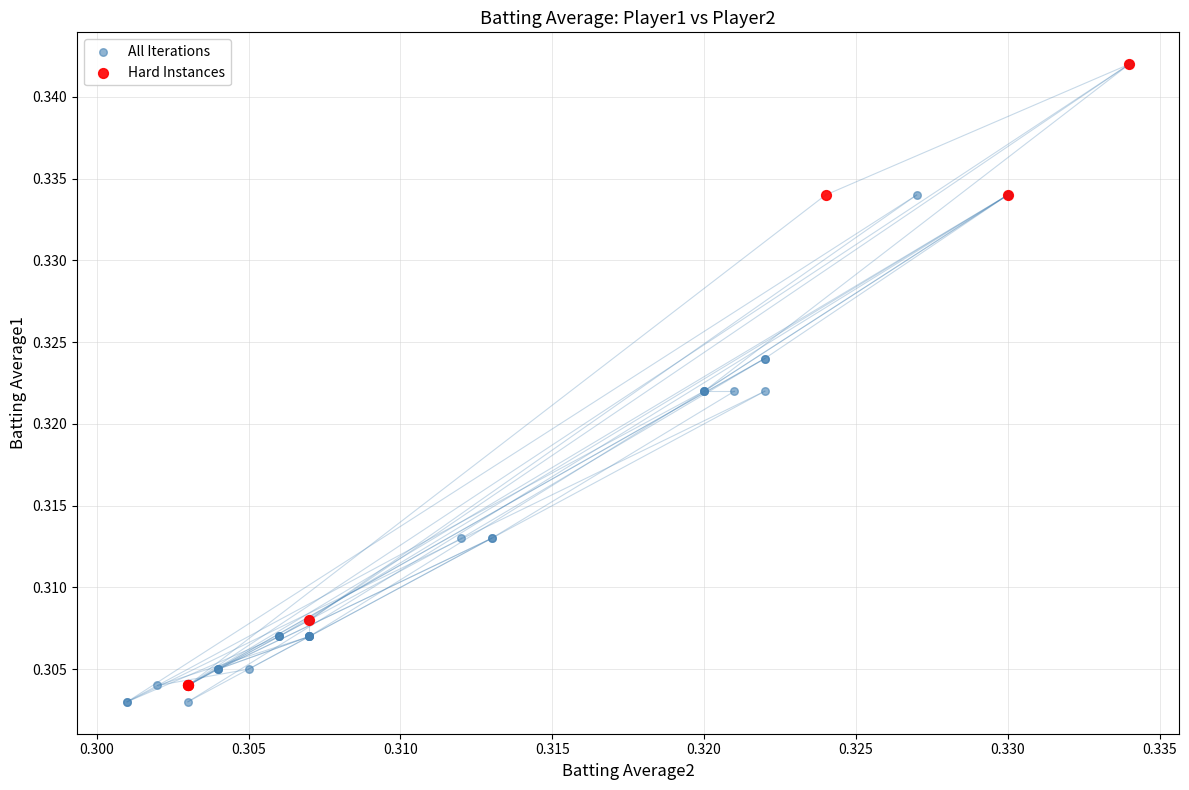

Which series has the widest spread of Y values?

All Iterations